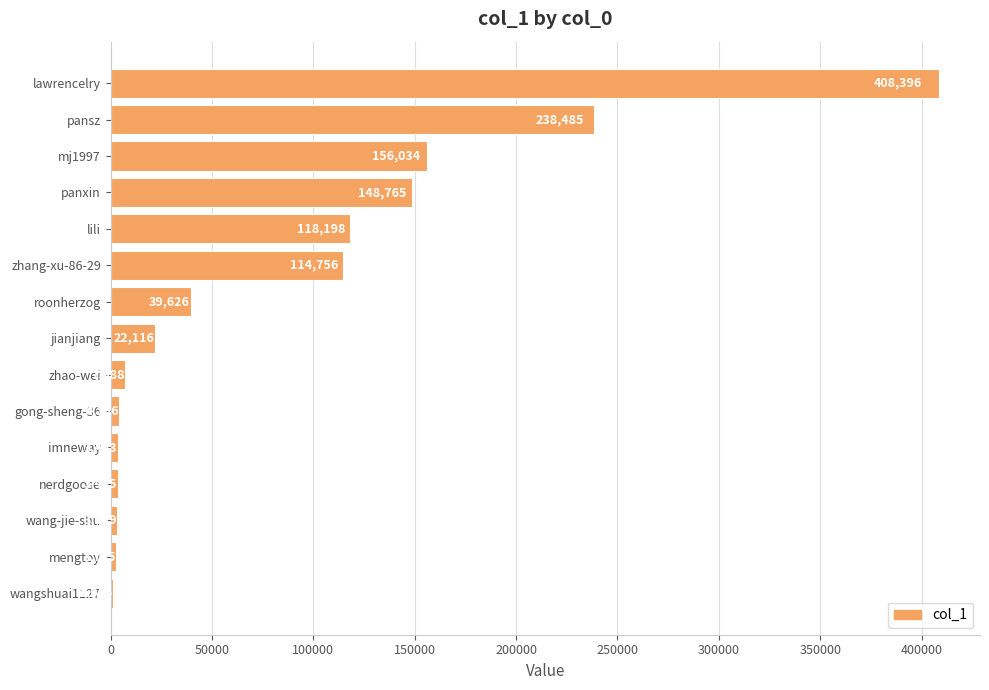

Reading top to bottom, extract all data points from this chart.

lawrencelry=408396	pansz=238485	mj1997=156034	panxin=148765	lili=118198	zhang-xu-86-29=114756	roonherzog=39626	jianjiang=22116	zhao-wei=7088	gong-sheng-36=4186	imneway=3463	nerdgoose=3435	wang-jie-shu=3139	mengtoy=2735	wangshuai1127=1064